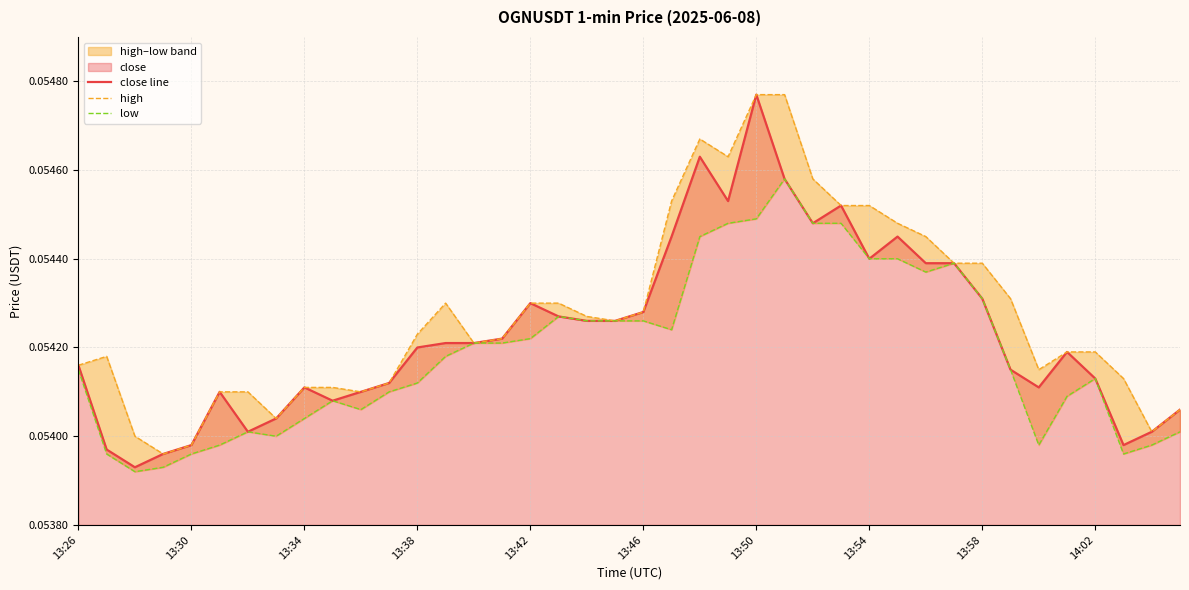

What is the sum of all low values?

2.2